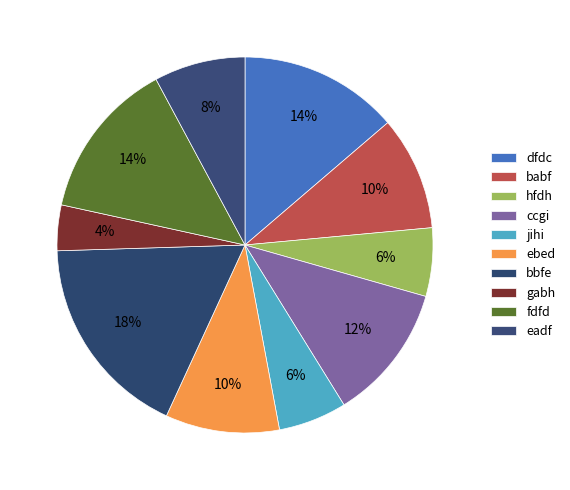

Does any single category account for the majority?

No